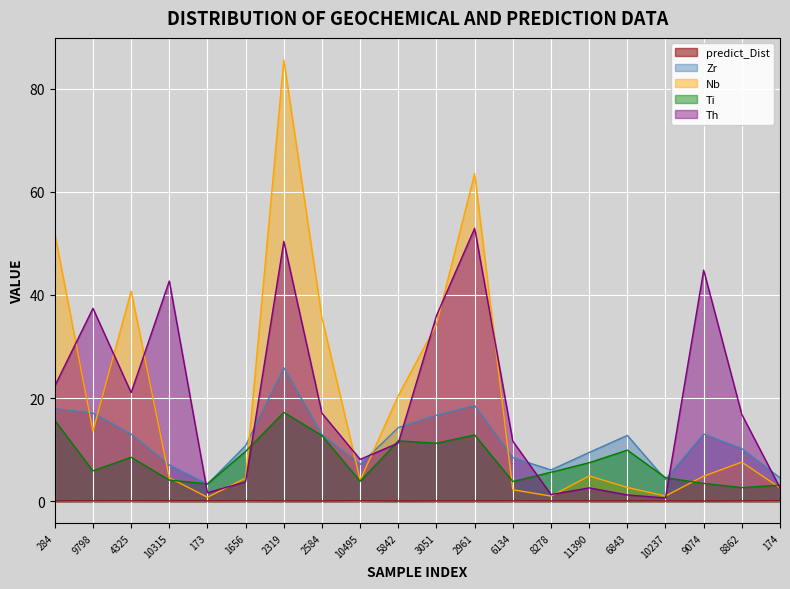

Which has a higher value, 9798 or 174?

174